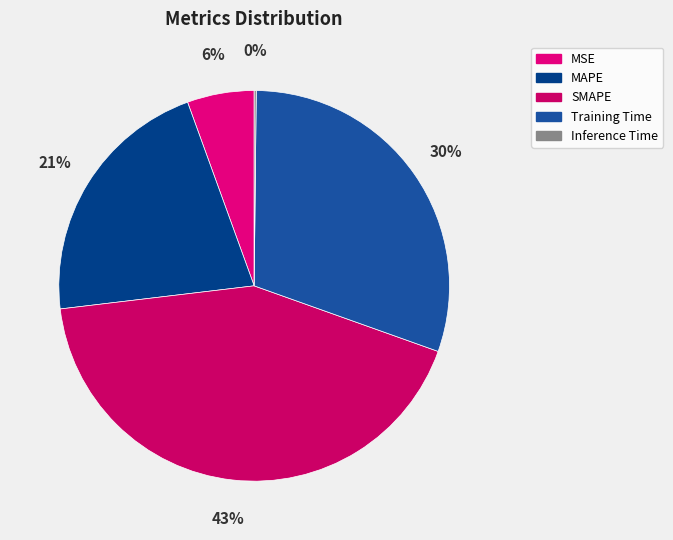

Which has a higher value, Inference Time or Training Time?

Training Time